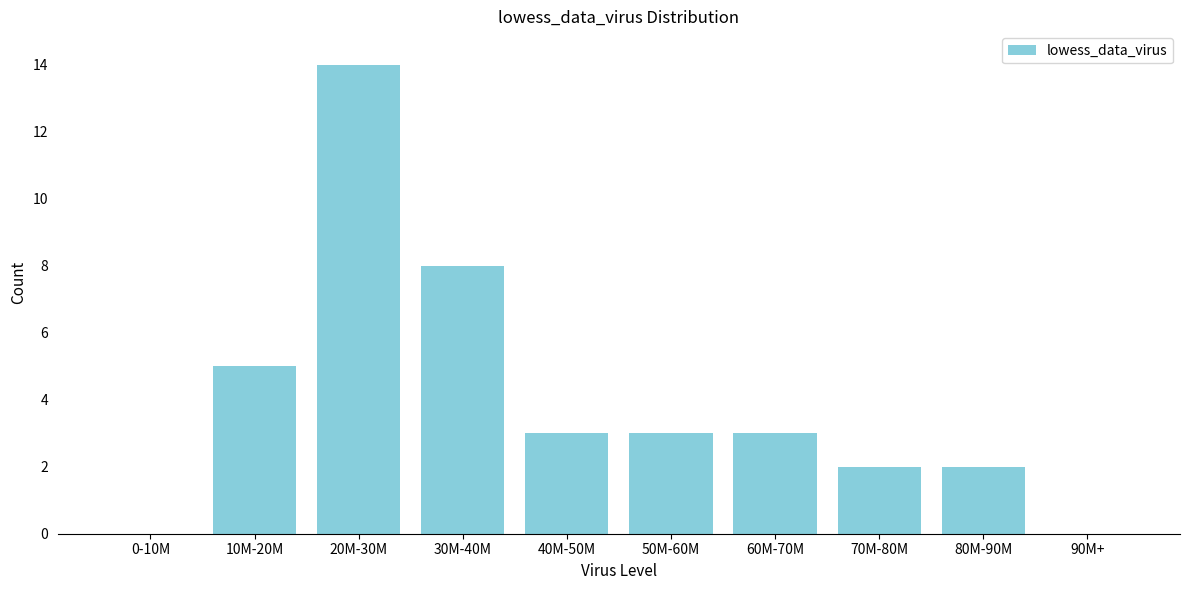

Reading left to right, transcribe all the data shown in this chart.

0-10M=0	10M-20M=5	20M-30M=14	30M-40M=8	40M-50M=3	50M-60M=3	60M-70M=3	70M-80M=2	80M-90M=2	90M+=0